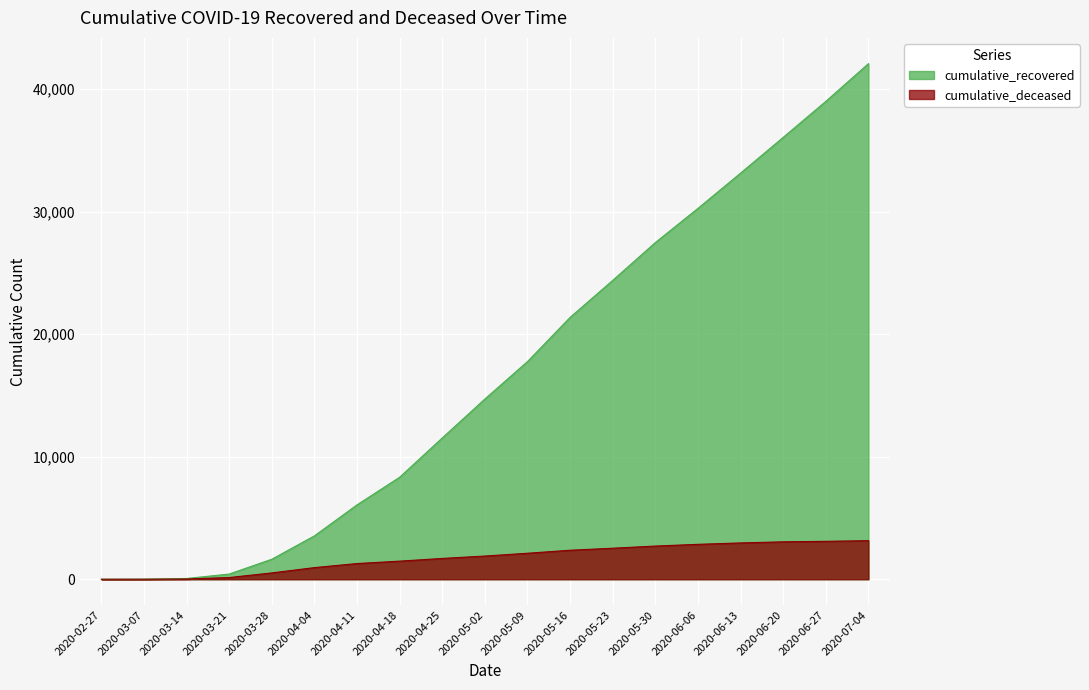

How many values in the cumulative_recovered series exceed 14709?

9